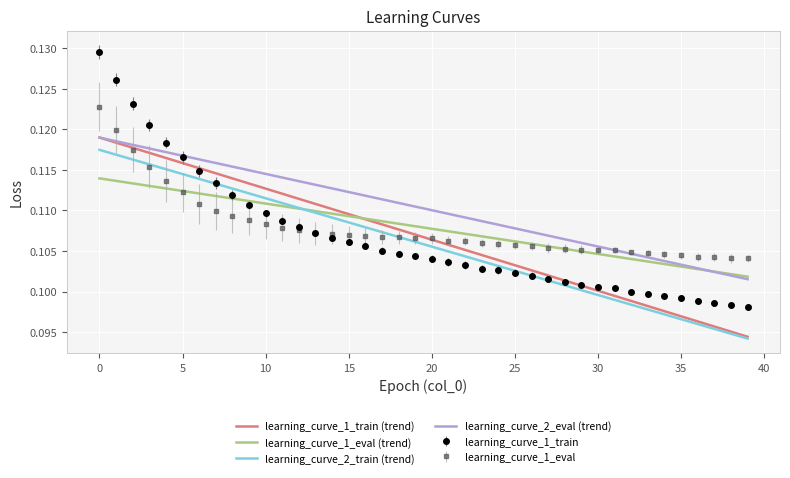

Which series has the largest range (max minus min)?

learning_curve_1_train